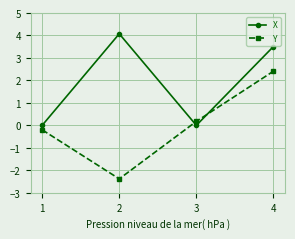

What is the spread (max minus min) of values at 3?

0.2